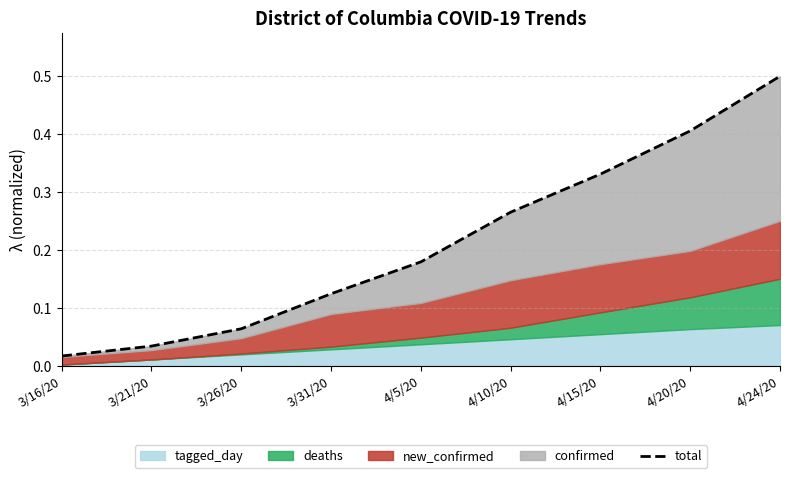

The chart shows a value of 0.4 at 4/10/20. True or false?

False